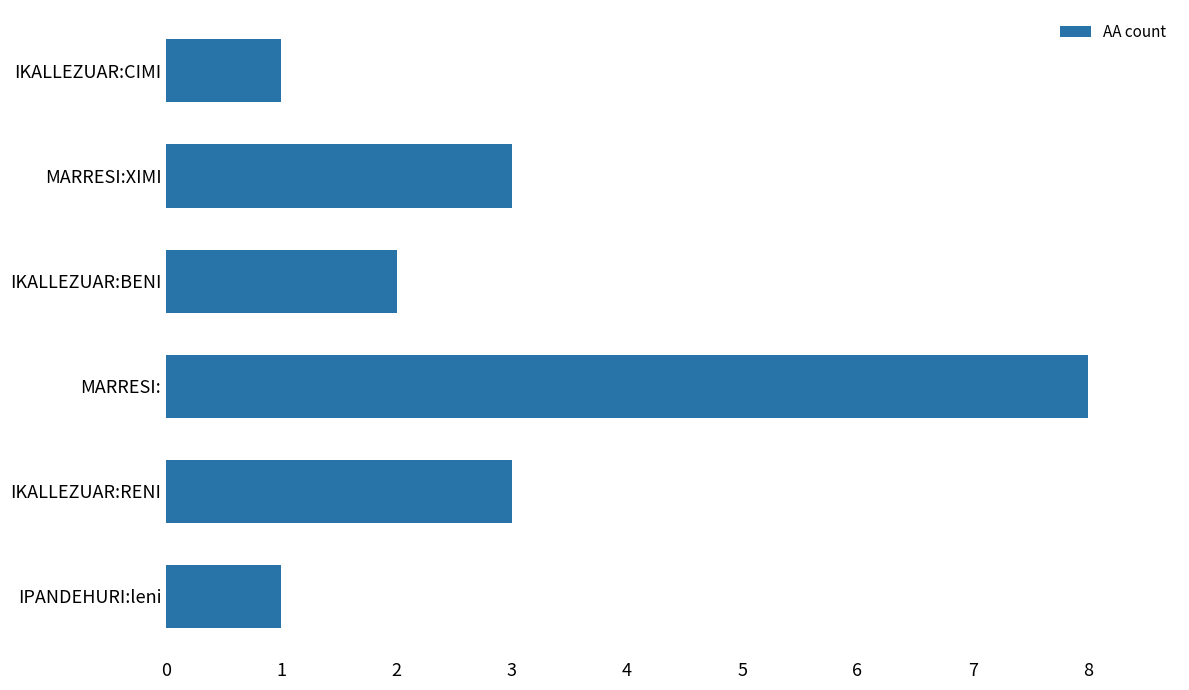

Reading top to bottom, what are all the values shown in this chart?

1	3	2	8	3	1